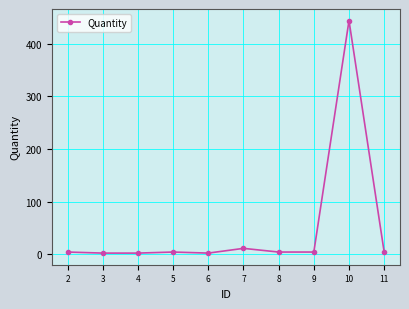

Which label corresponds to the largest value in the chart?

10